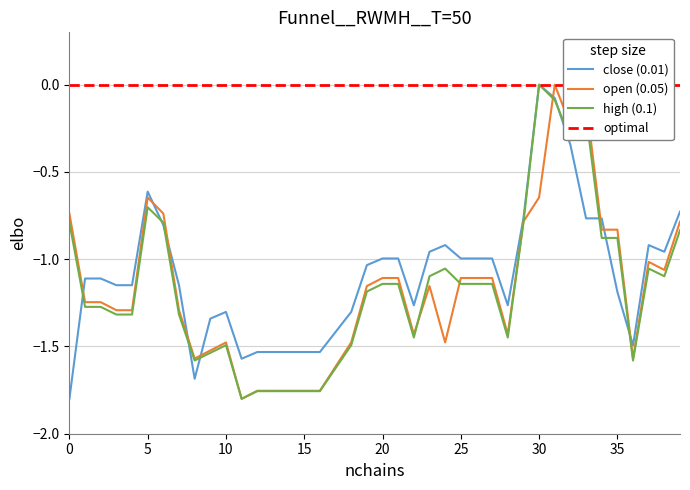

True or false: high has a value of -0.1 at 31.

True